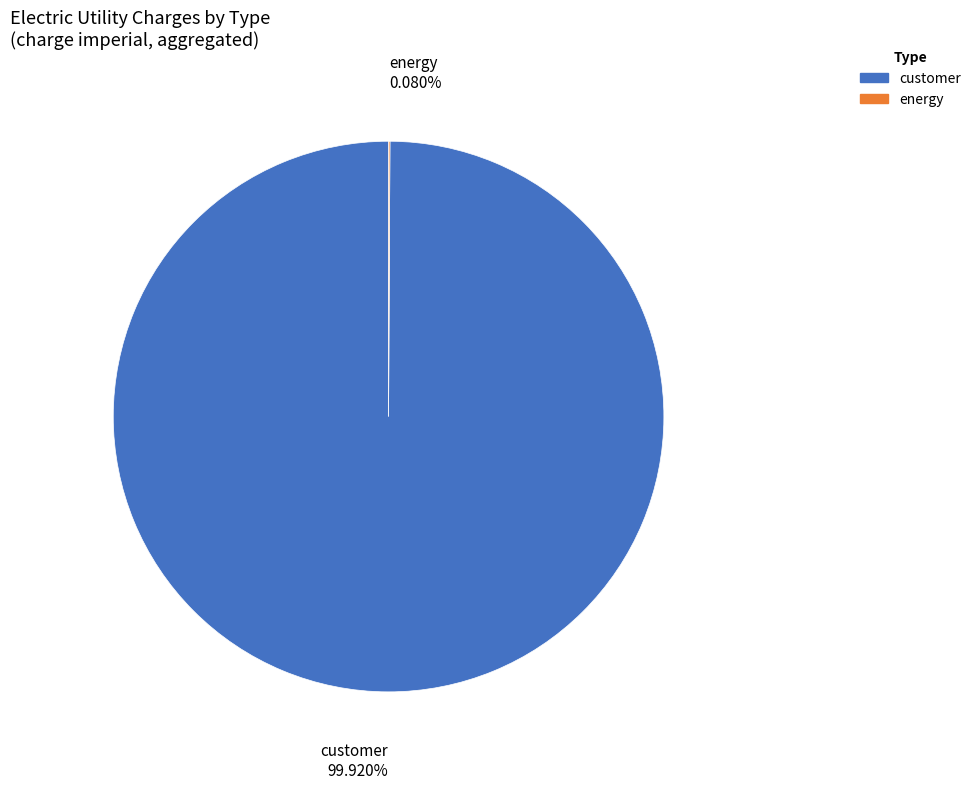

What is the largest slice in the pie chart?

customer